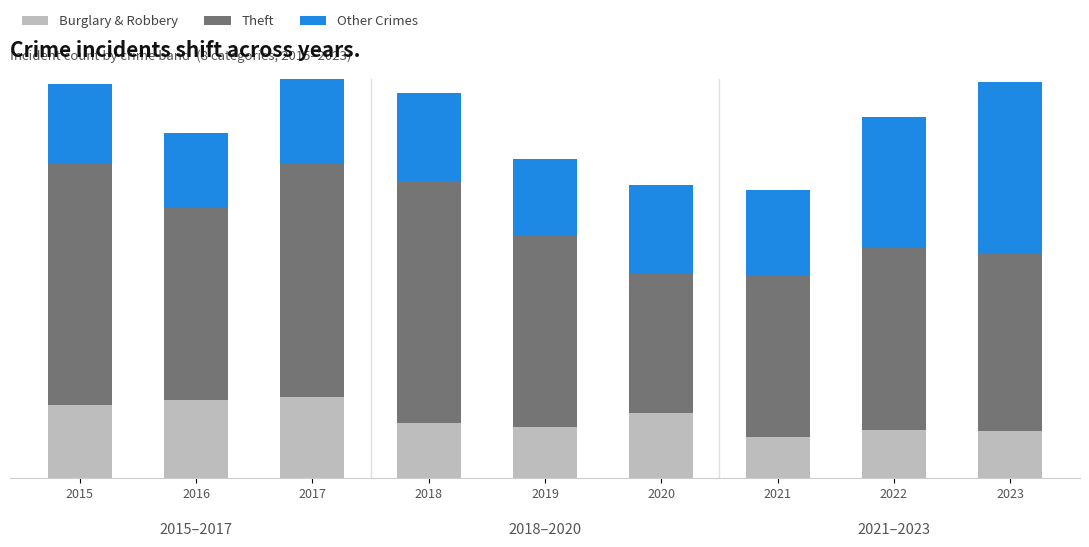

Rank the series at 2020 from lowest to highest value.

Burglary & Robbery, Other Crimes, Theft